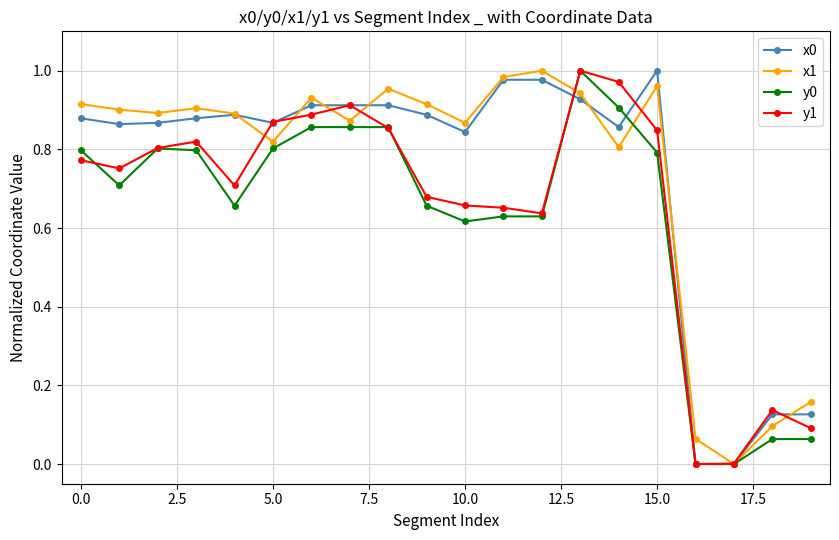

True or false: y1 has more than 2 points higher than both neighbors.

True